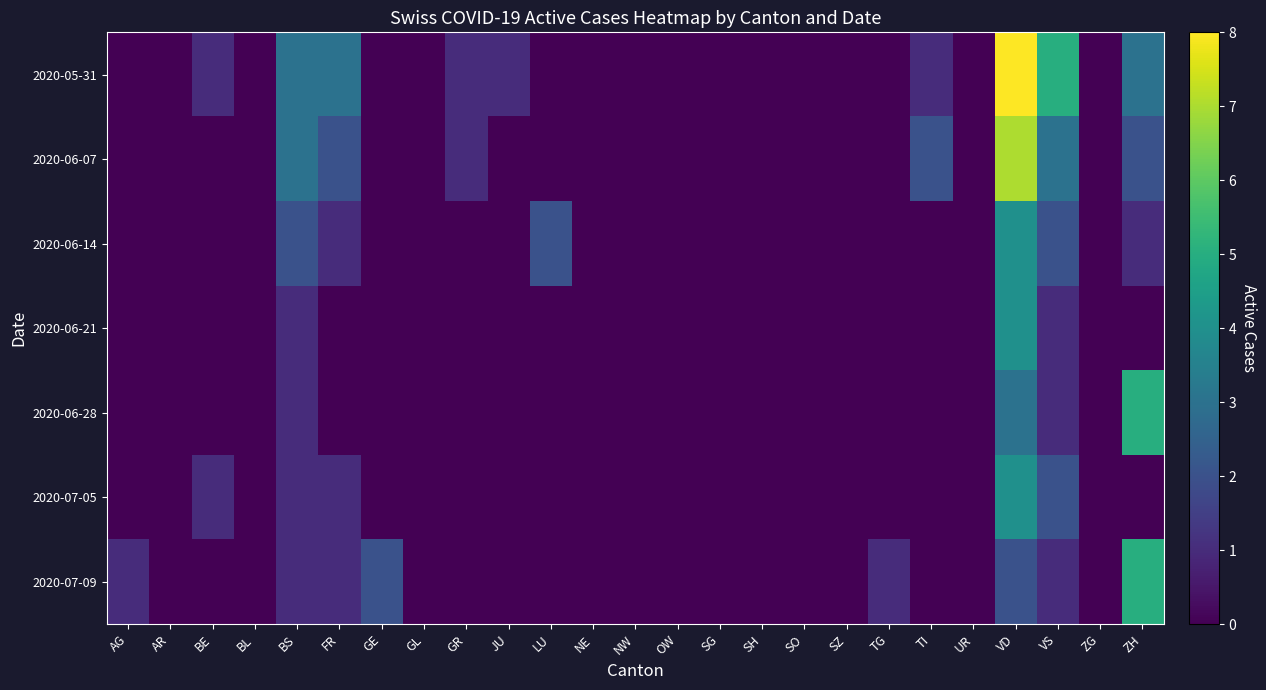

Reading right to left, what are all the values shown in this chart?

2020-05-31: ZH=3	ZG=0	VS=5	VD=8	UR=0	TI=1	TG=0	SZ=0	SO=0	SH=0	SG=0	OW=0	NW=0	NE=0	LU=0	JU=1	GR=1	GL=0	GE=0	FR=3	BS=3	BL=0	BE=1	AR=0	AG=0
2020-06-07: ZH=2	ZG=0	VS=3	VD=7	UR=0	TI=2	TG=0	SZ=0	SO=0	SH=0	SG=0	OW=0	NW=0	NE=0	LU=0	JU=0	GR=1	GL=0	GE=0	FR=2	BS=3	BL=0	BE=0	AR=0	AG=0
2020-06-14: ZH=1	ZG=0	VS=2	VD=4	UR=0	TI=0	TG=0	SZ=0	SO=0	SH=0	SG=0	OW=0	NW=0	NE=0	LU=2	JU=0	GR=0	GL=0	GE=0	FR=1	BS=2	BL=0	BE=0	AR=0	AG=0
2020-06-21: ZH=0	ZG=0	VS=1	VD=4	UR=0	TI=0	TG=0	SZ=0	SO=0	SH=0	SG=0	OW=0	NW=0	NE=0	LU=0	JU=0	GR=0	GL=0	GE=0	FR=0	BS=1	BL=0	BE=0	AR=0	AG=0
2020-06-28: ZH=5	ZG=0	VS=1	VD=3	UR=0	TI=0	TG=0	SZ=0	SO=0	SH=0	SG=0	OW=0	NW=0	NE=0	LU=0	JU=0	GR=0	GL=0	GE=0	FR=0	BS=1	BL=0	BE=0	AR=0	AG=0
2020-07-05: ZH=0	ZG=0	VS=2	VD=4	UR=0	TI=0	TG=0	SZ=0	SO=0	SH=0	SG=0	OW=0	NW=0	NE=0	LU=0	JU=0	GR=0	GL=0	GE=0	FR=1	BS=1	BL=0	BE=1	AR=0	AG=0
2020-07-09: ZH=5	ZG=0	VS=1	VD=2	UR=0	TI=0	TG=1	SZ=0	SO=0	SH=0	SG=0	OW=0	NW=0	NE=0	LU=0	JU=0	GR=0	GL=0	GE=2	FR=1	BS=1	BL=0	BE=0	AR=0	AG=1